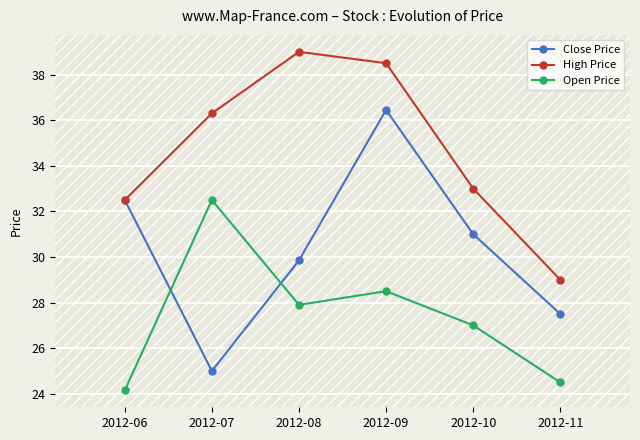

At 2012-07, list the series in order from largest to smallest.

High Price, Open Price, Close Price